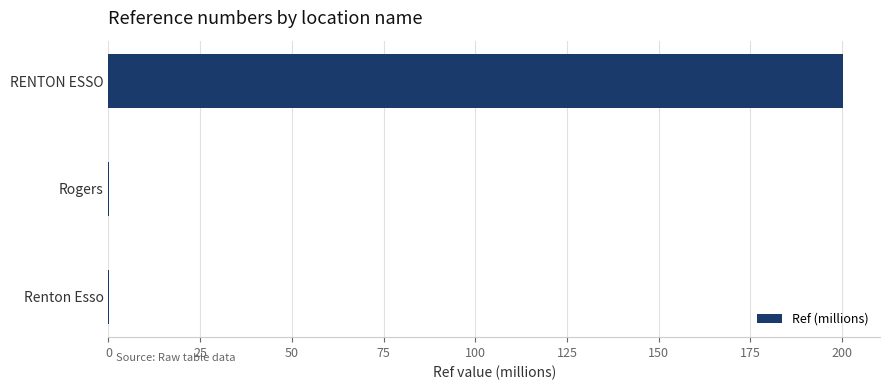

Is it true that the value at Rogers is 0.0?

True